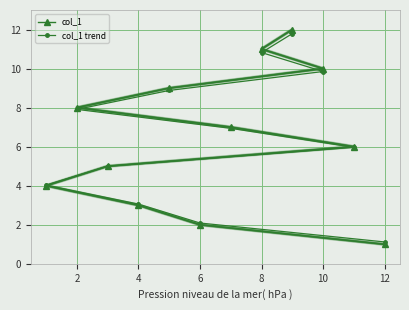

Is this an area chart (filled region under the line)?

No